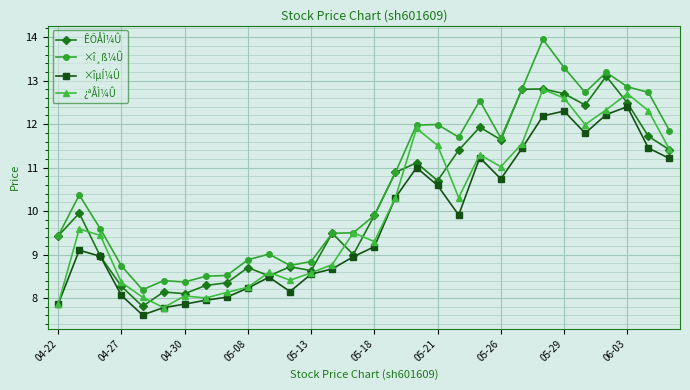

What are all the series names shown in the legend?

ÊÕÅÌ¼Û, ×î¸ß¼Û, ×îµÍ¼Û, ¿ªÅÌ¼Û